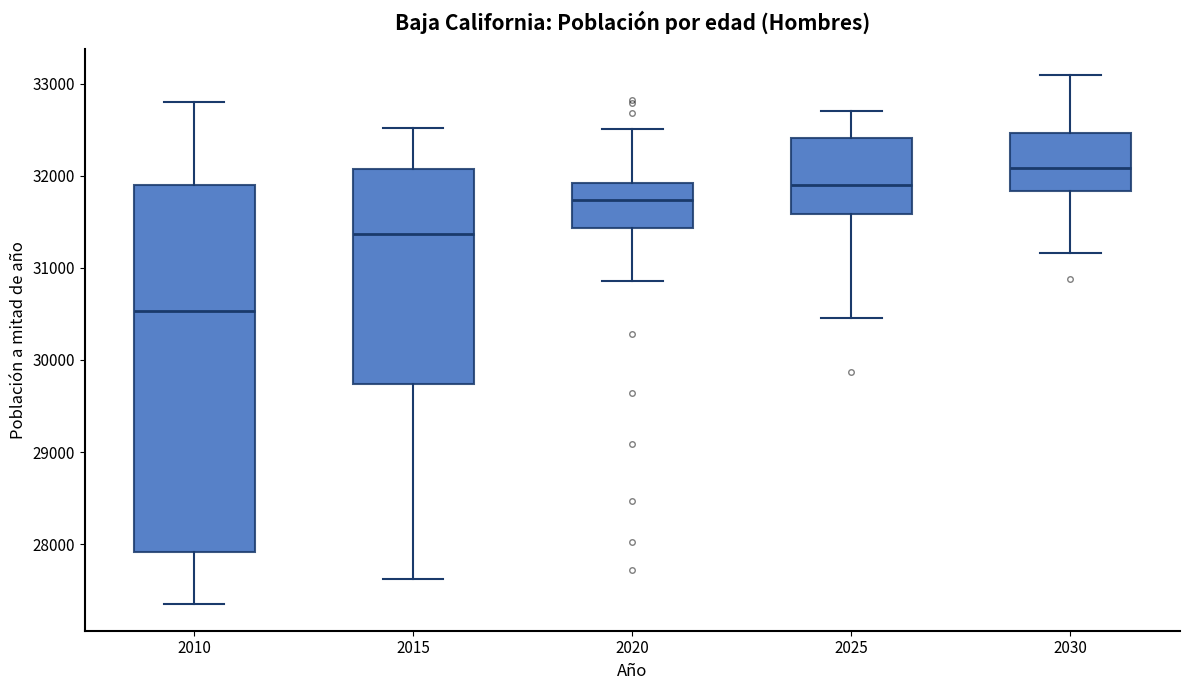

Which box is the tallest, from its lower edge to its upper edge?

2010